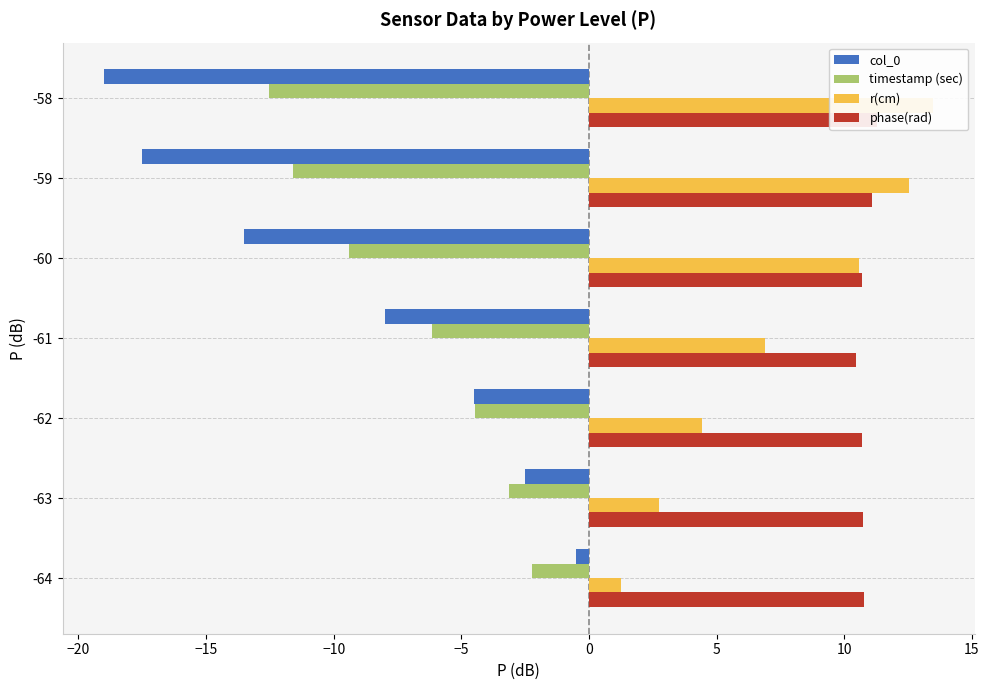

What are all the series names shown in the legend?

col_0, timestamp (sec), r(cm), phase(rad)